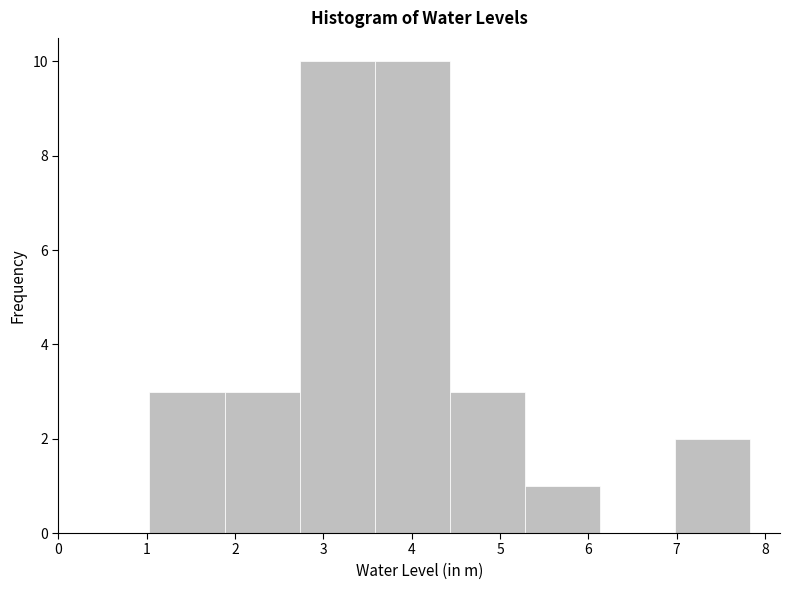

How tall is the bar that spans 4.43 to 5.28 on the x-axis? Neither the bar edges nor the heights are printed on the chart, so give them approximately, as read against the axes.

3